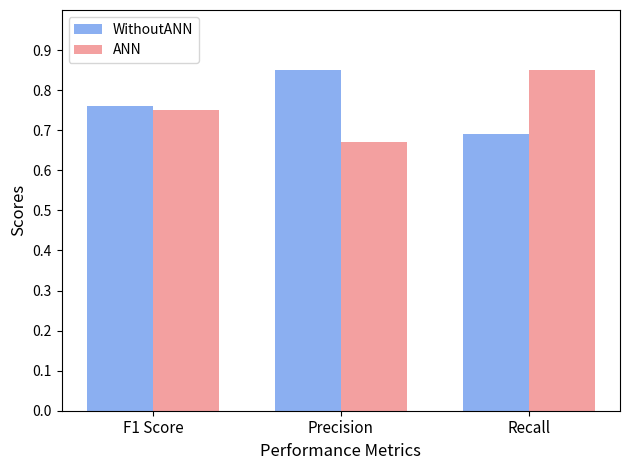

Does the chart contain stacked bars?

No